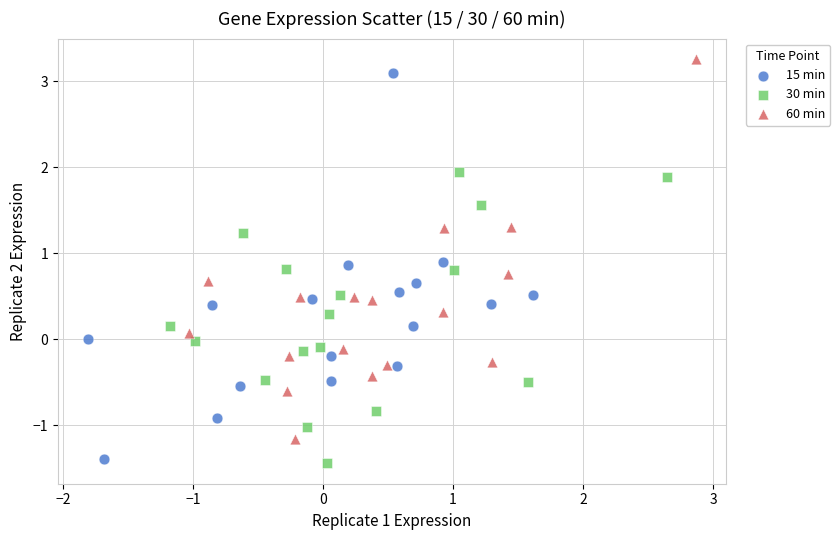

Which series contains the lowest Y value?

30 min